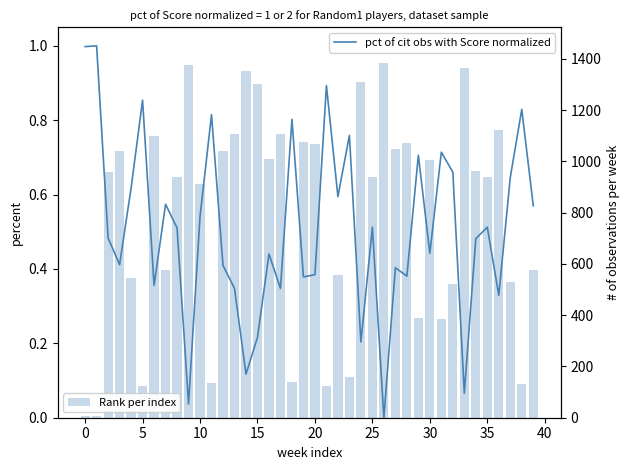

What is the average value of the Rank per index series?

786.3